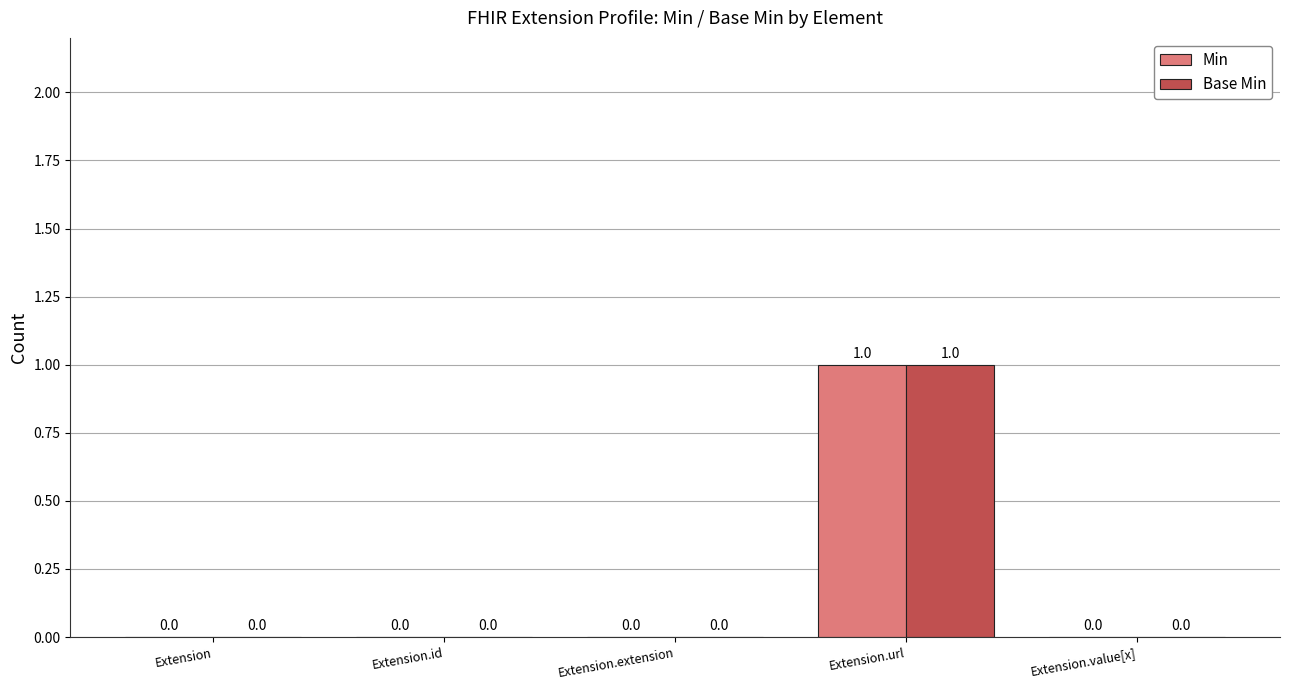

The Min series shows -1 at Extension.value[x]. True or false?

False